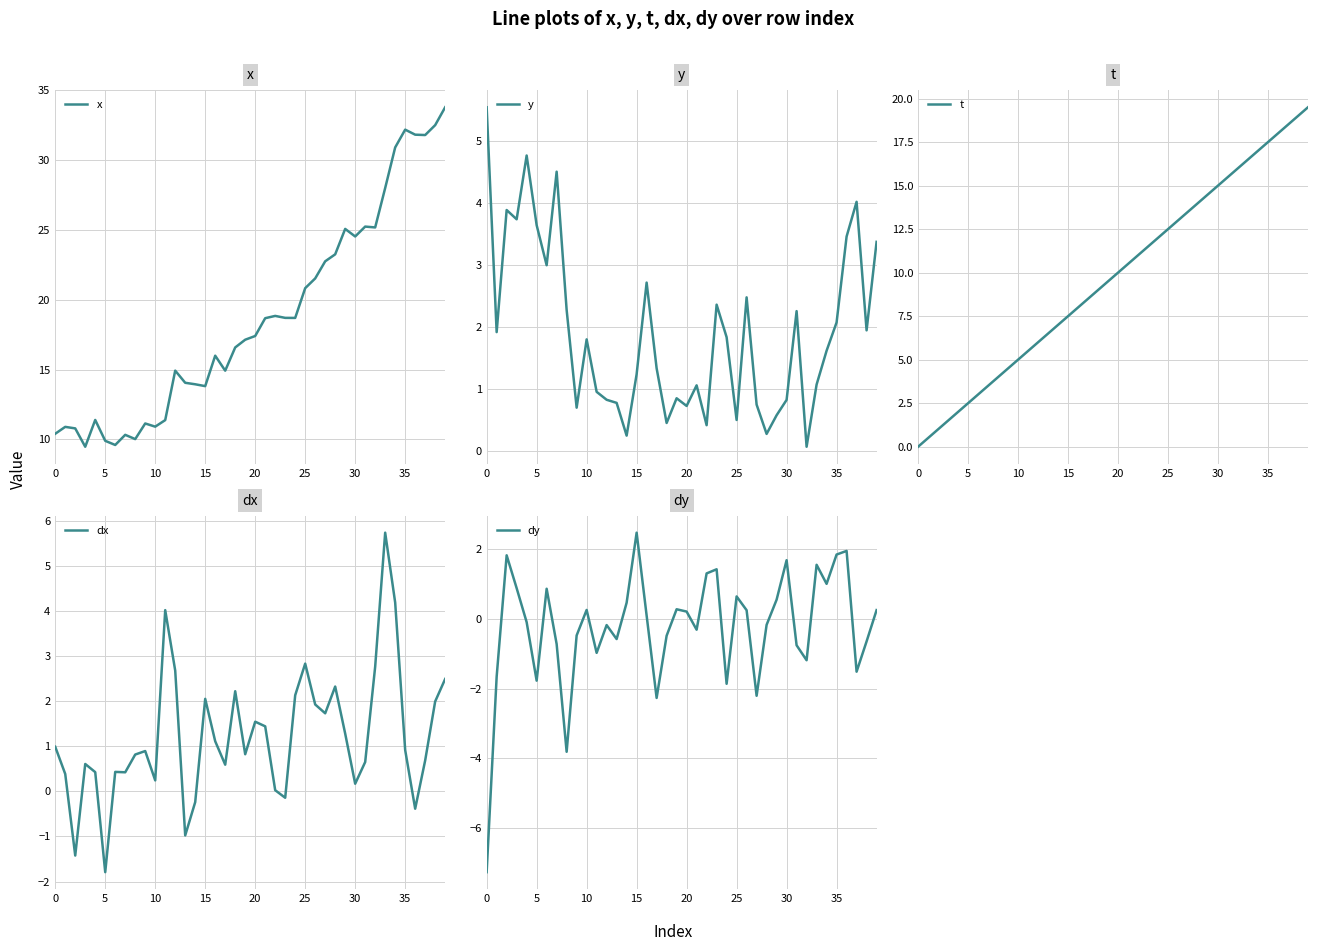

True or false: y has a value of 0.5 at 30.

False